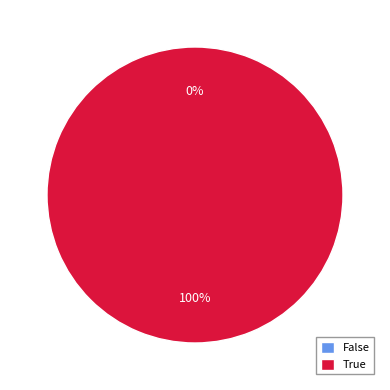

Combined, do True and False account for over 50%?

Yes